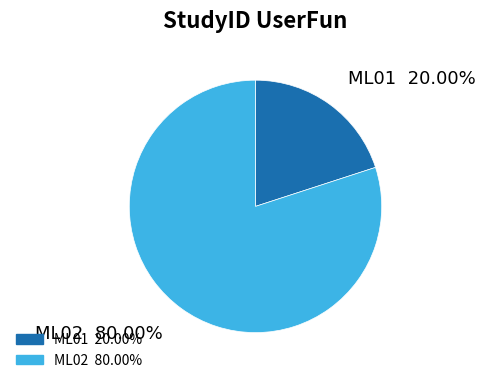

Is it true that ML01 is 20% of the pie?

True